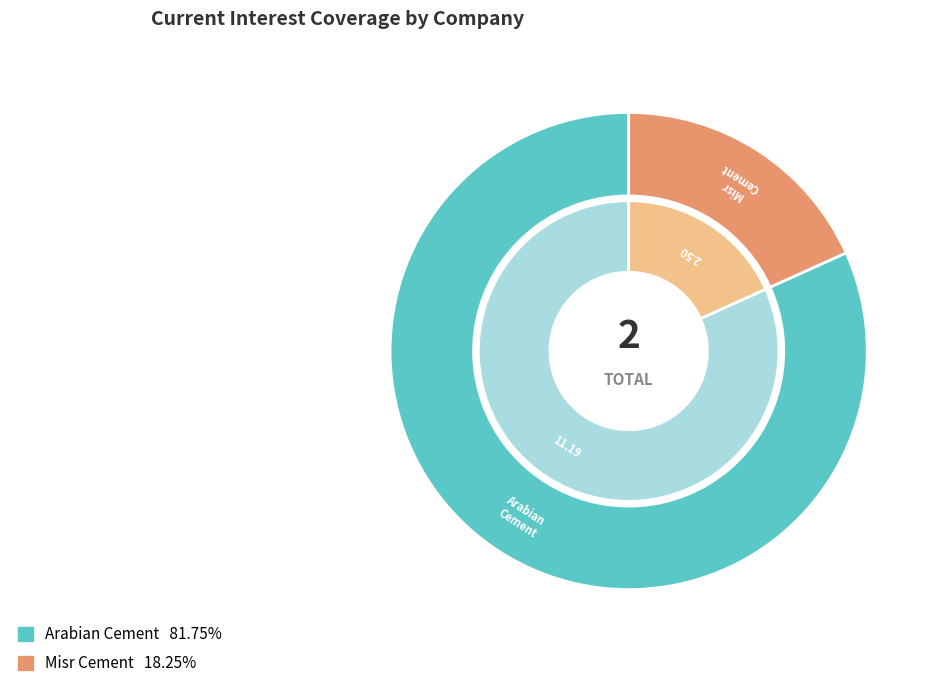

Rank the categories by value from lowest to highest.

Misr Cement (Qena) Company S.A.E., Arabian Cement Company S.A.E.